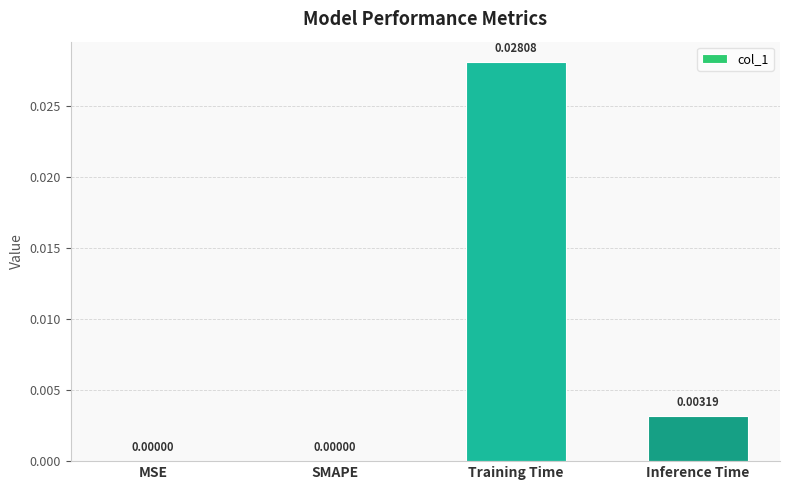

Which has a higher value, MSE or Inference Time?

Inference Time